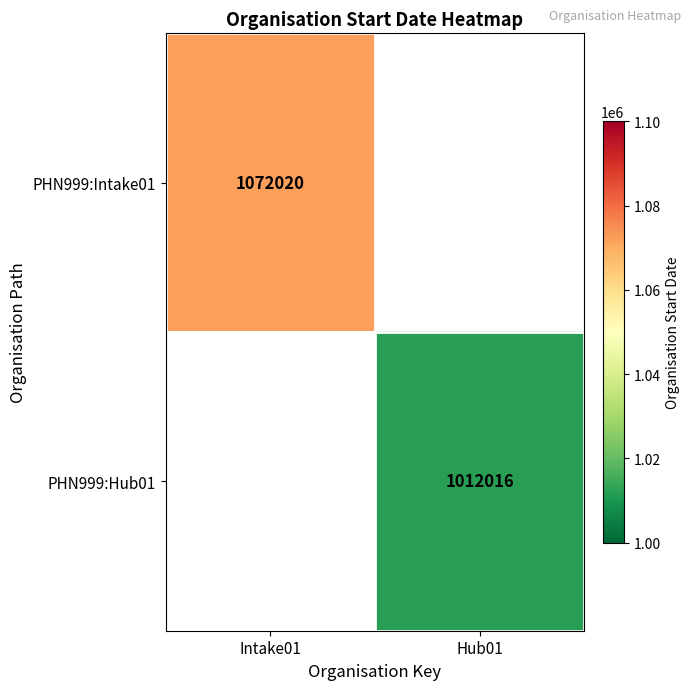

True or false: PHN999:Hub01 has a value of 1673763 at Hub01.

False